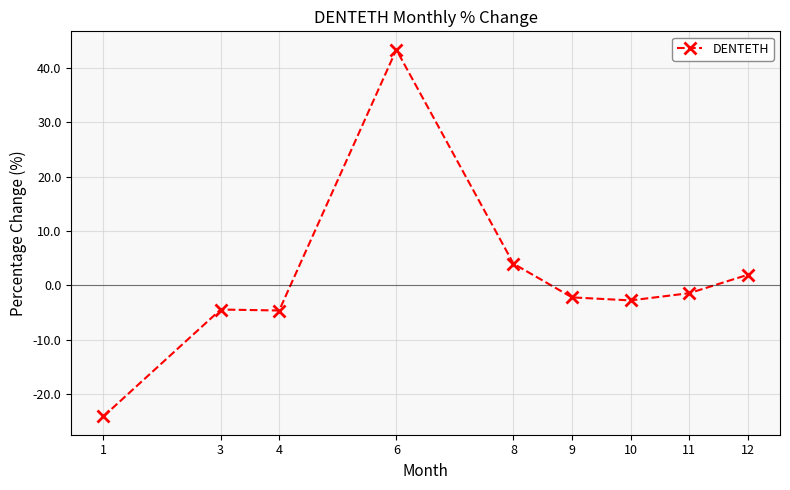

Does the chart display data point markers on the line(s)?

Yes